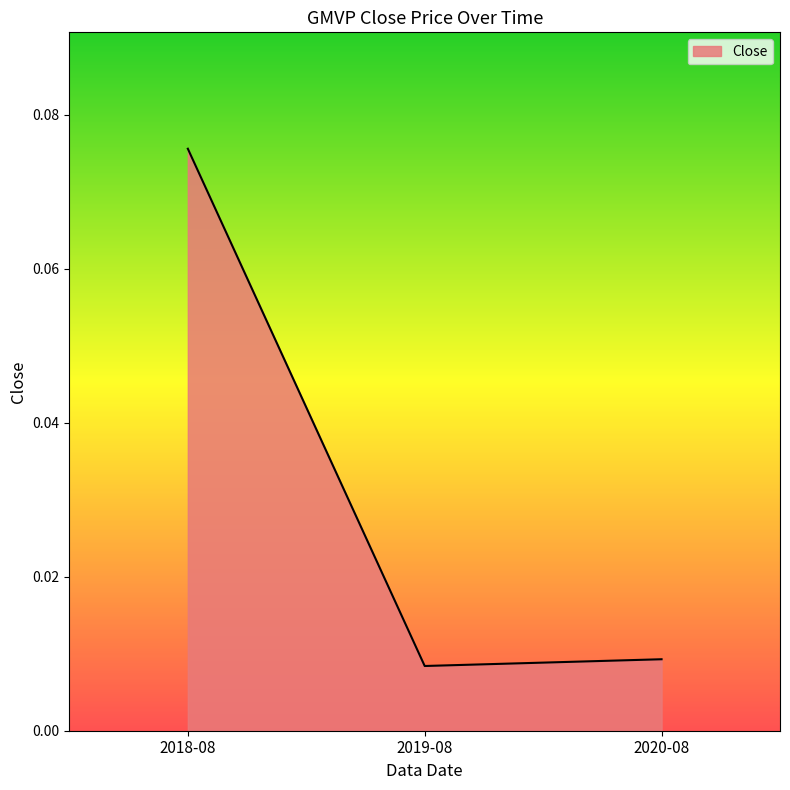

Which category has the highest value across all series?

2018-08